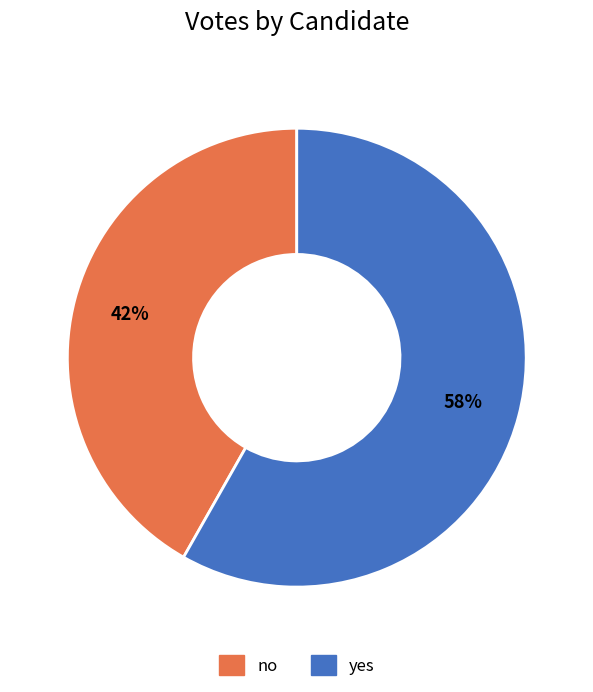

Is it true that yes is 58% of the pie?

True